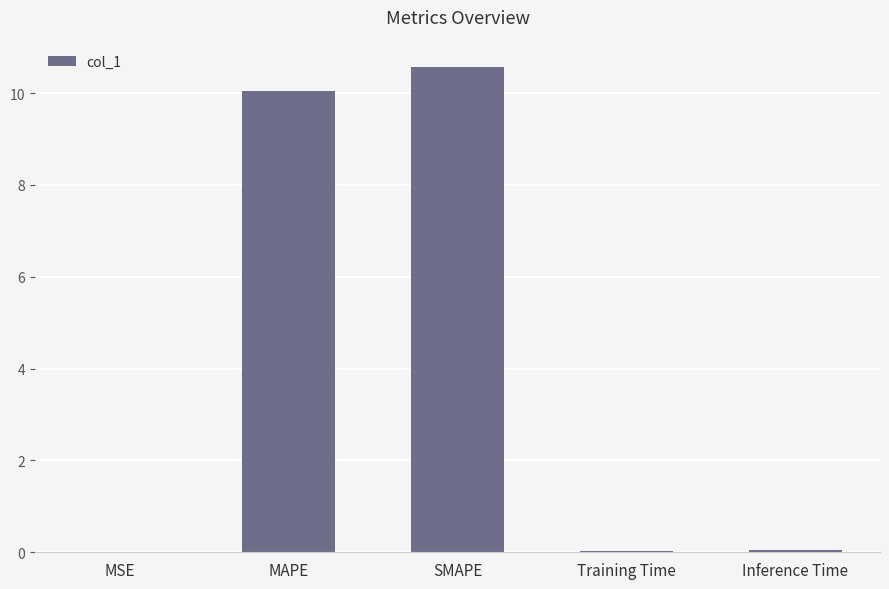

Are the bars grouped side by side (vs. stacked)?

No